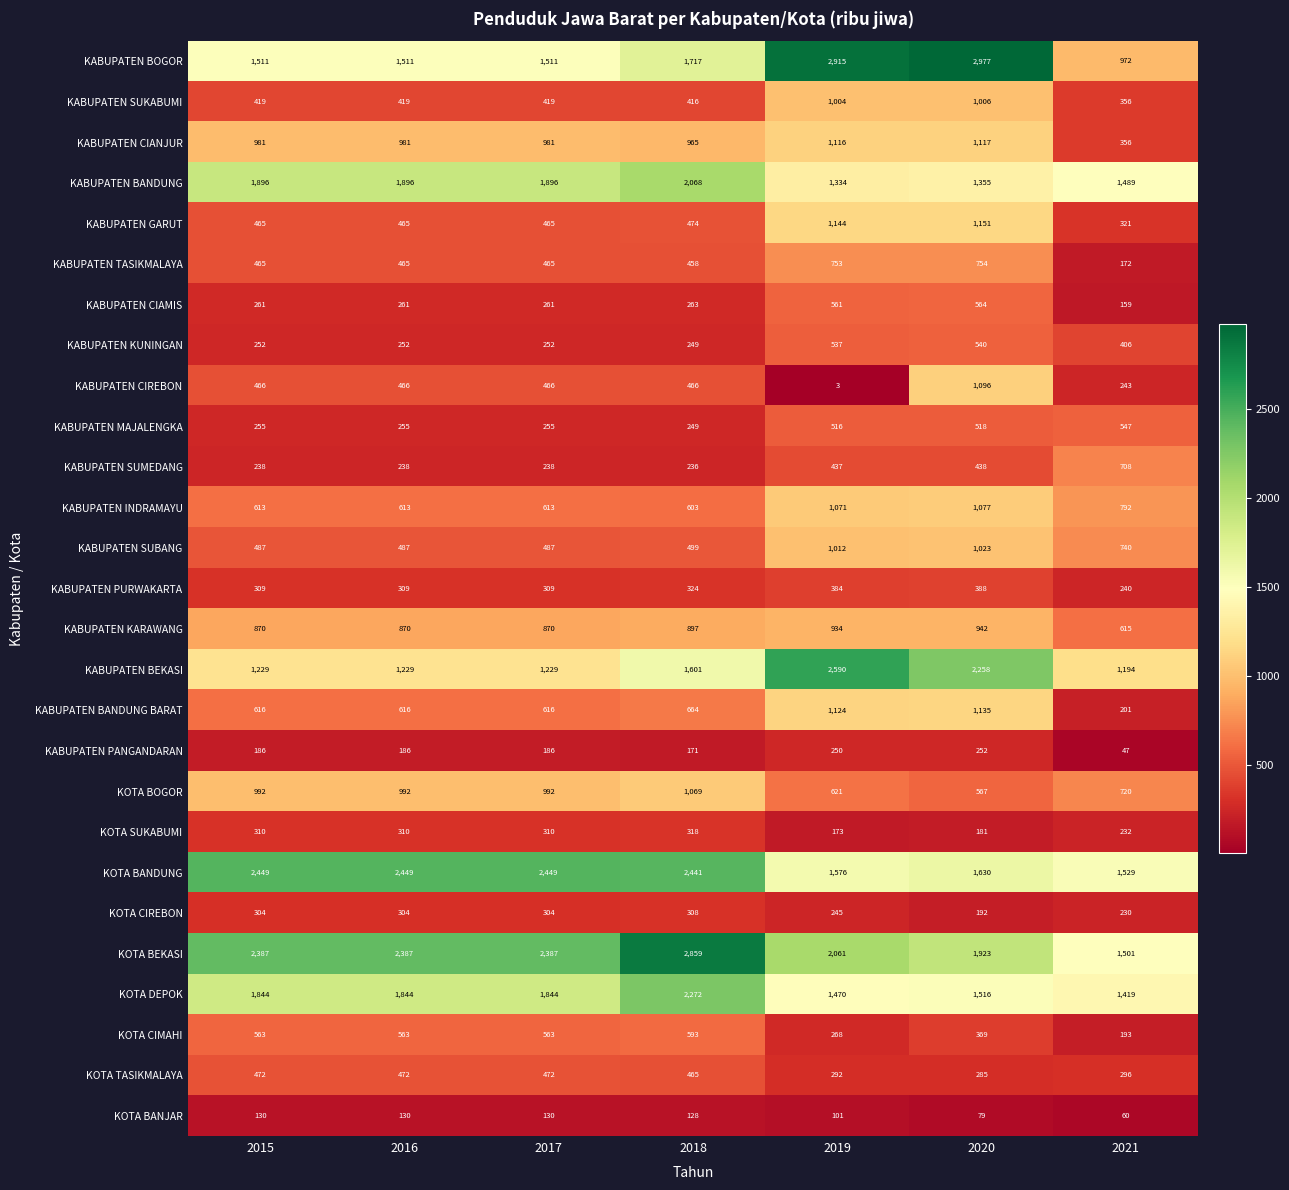

At how many categories does at least one series exceed 1452?

7